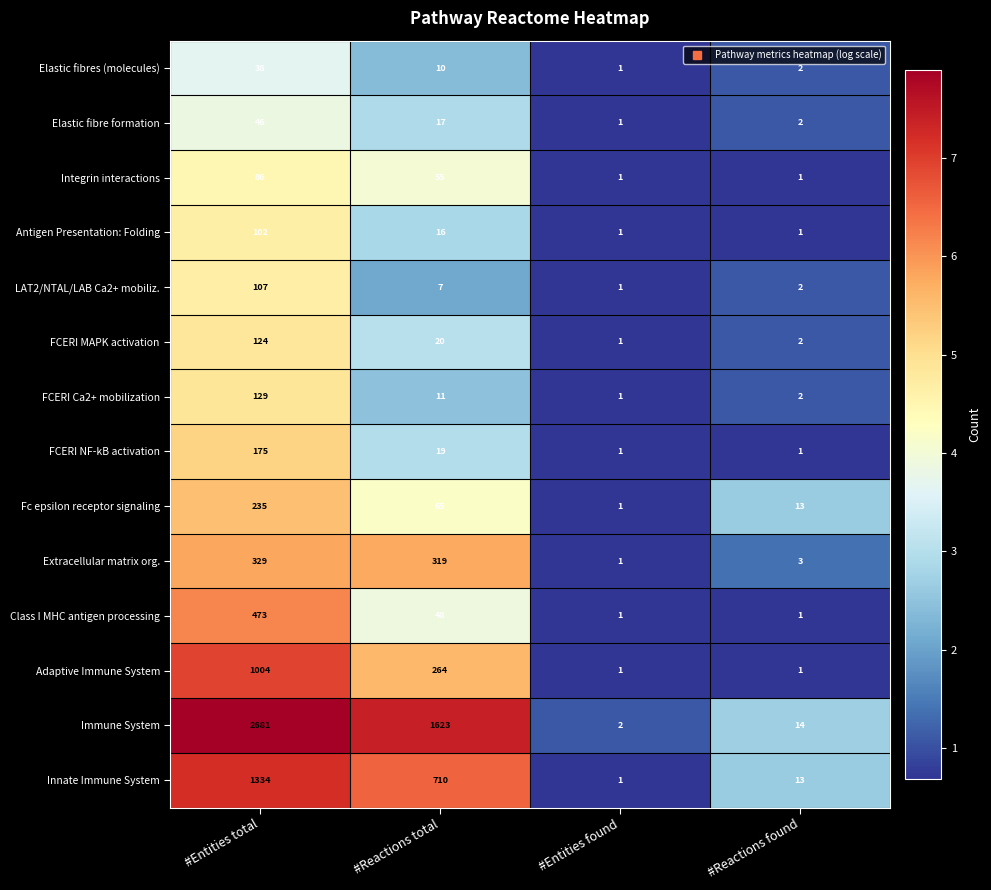

What is the difference between the Innate Immune System values at #Reactions found and #Reactions total?

697